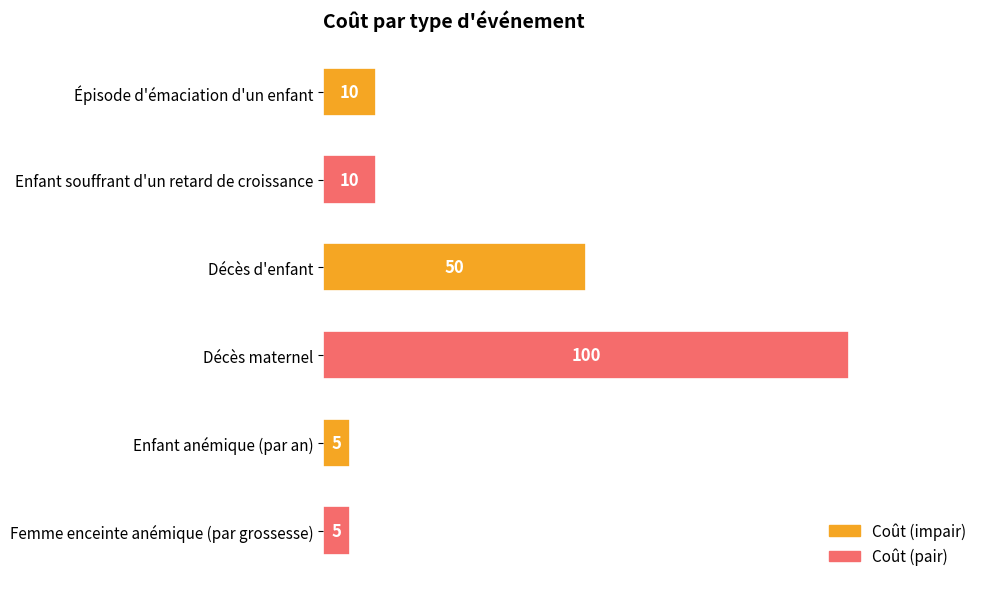

How many bars are there in total?

6